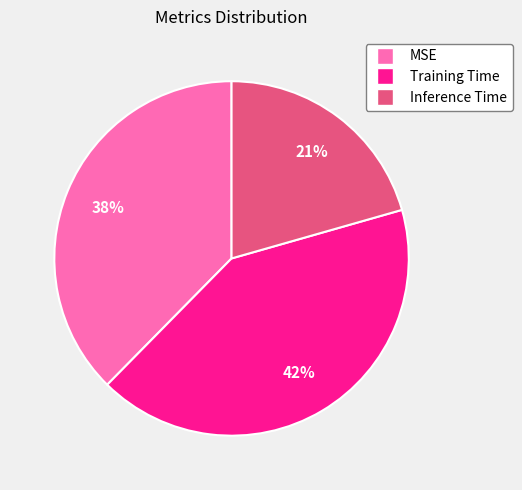

Is it true that MSE is 45% of the pie?

False